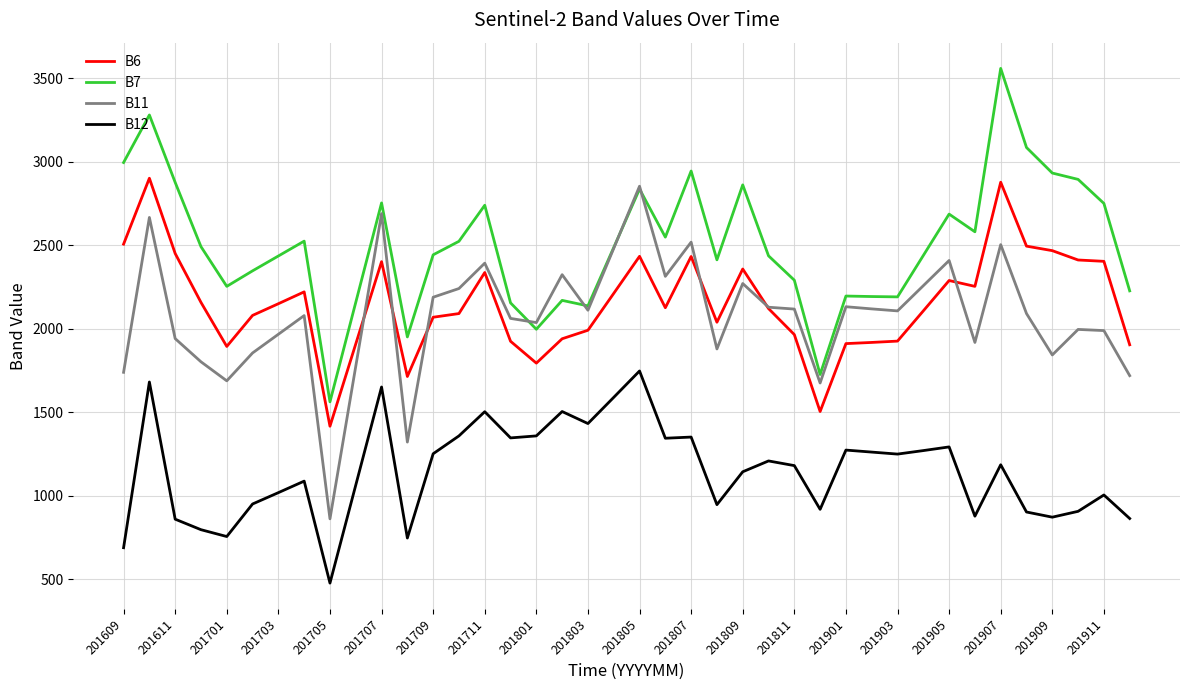

Does the chart display data point markers on the line(s)?

No